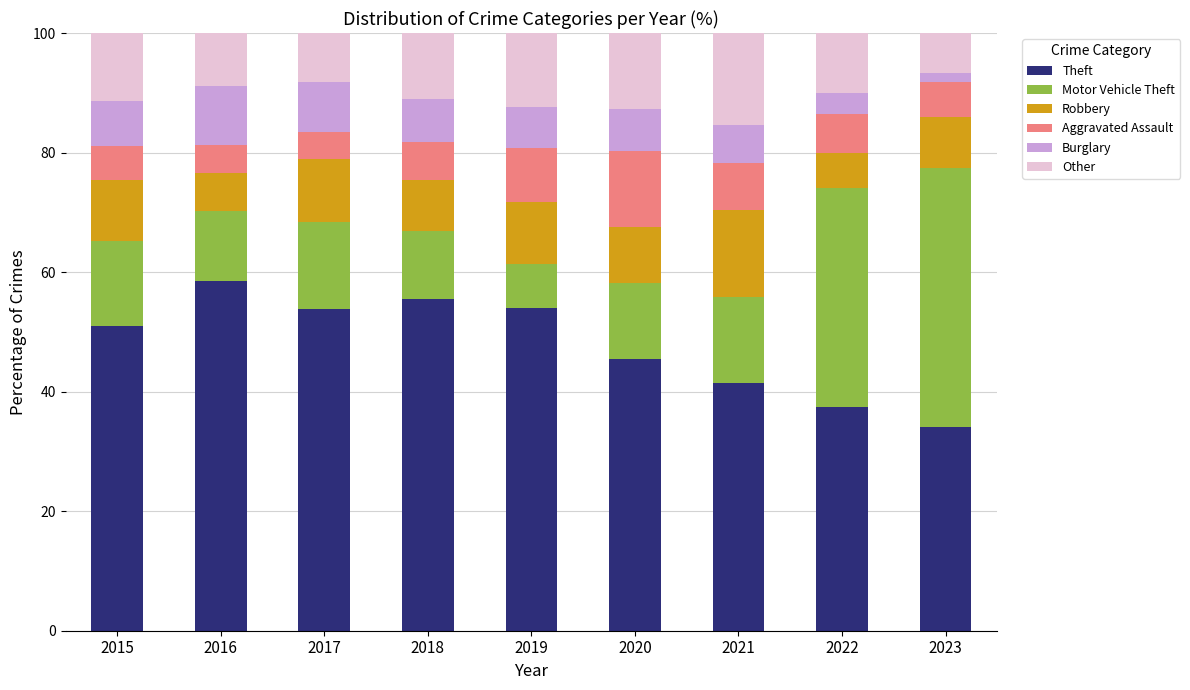

How many distinct data groups are displayed?

6